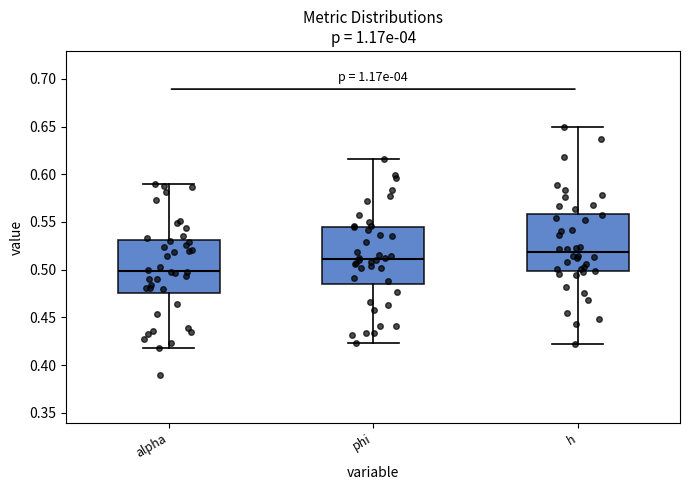

Where is the lower edge of the box for phi on the y-axis? The values are not printed on the chart, so give them approximately, as read against the axis.

0.485